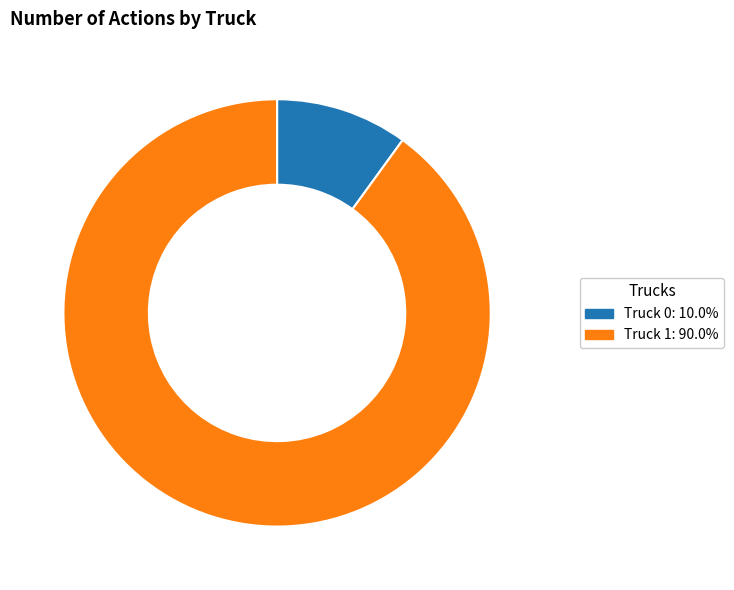

Does any single category account for the majority?

Yes